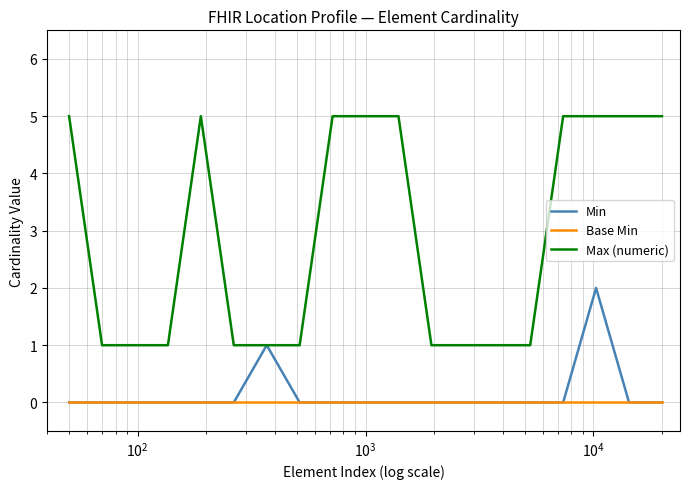

True or false: Max (numeric) has more than 0 interior local peaks.

True